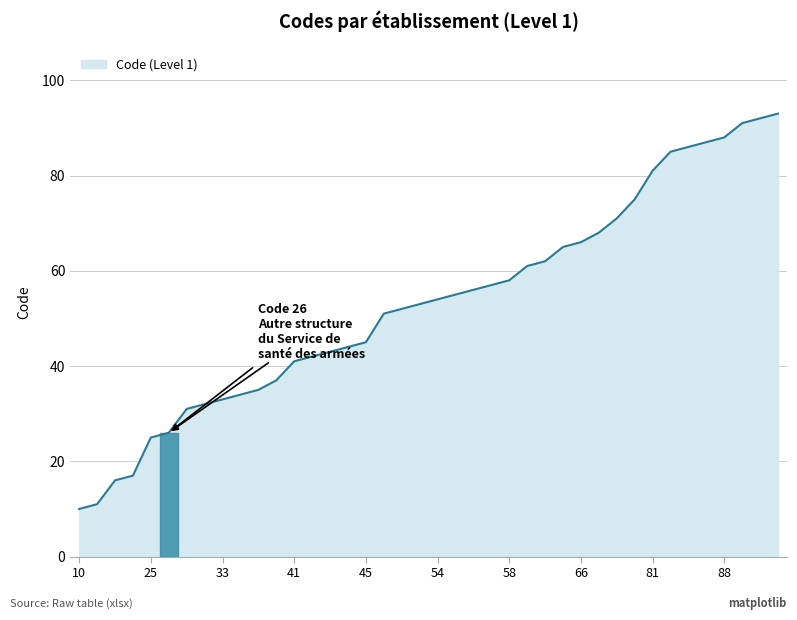

What is the minimum value shown in the chart?

10